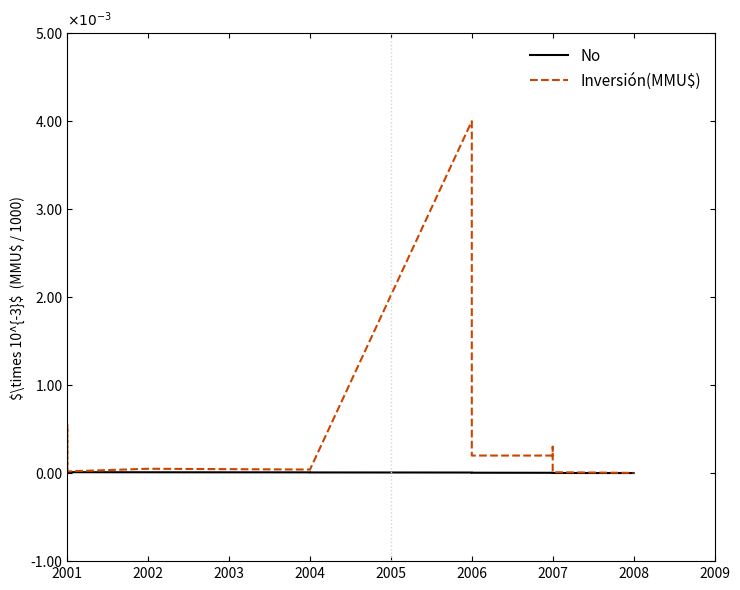

Is it true that No equals 0.0 at 2004?

True